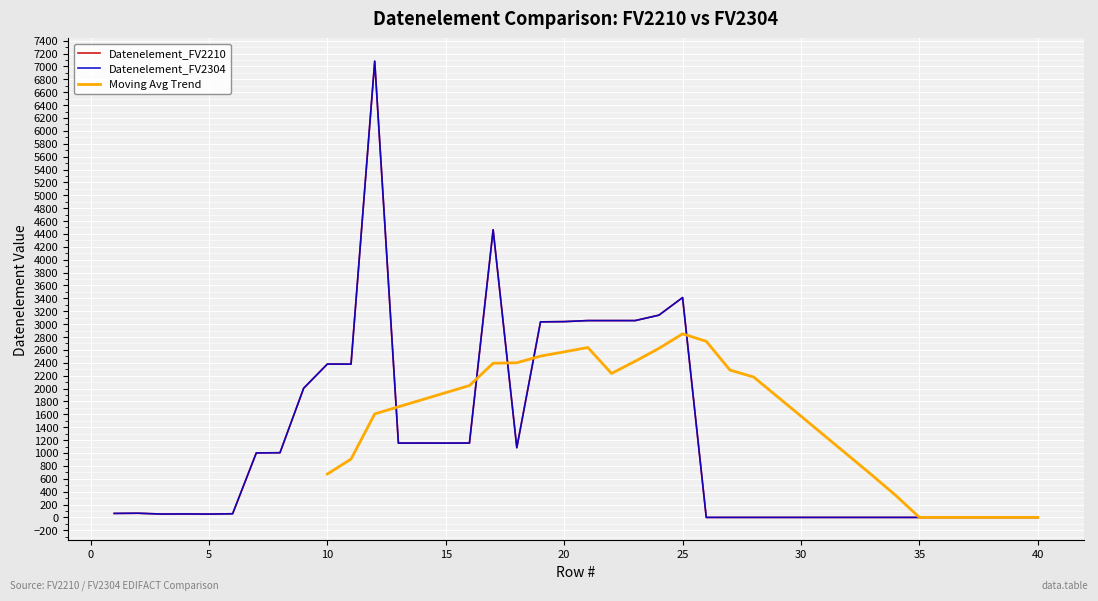

How many positive values does the Datenelement_FV2210 series have?

25